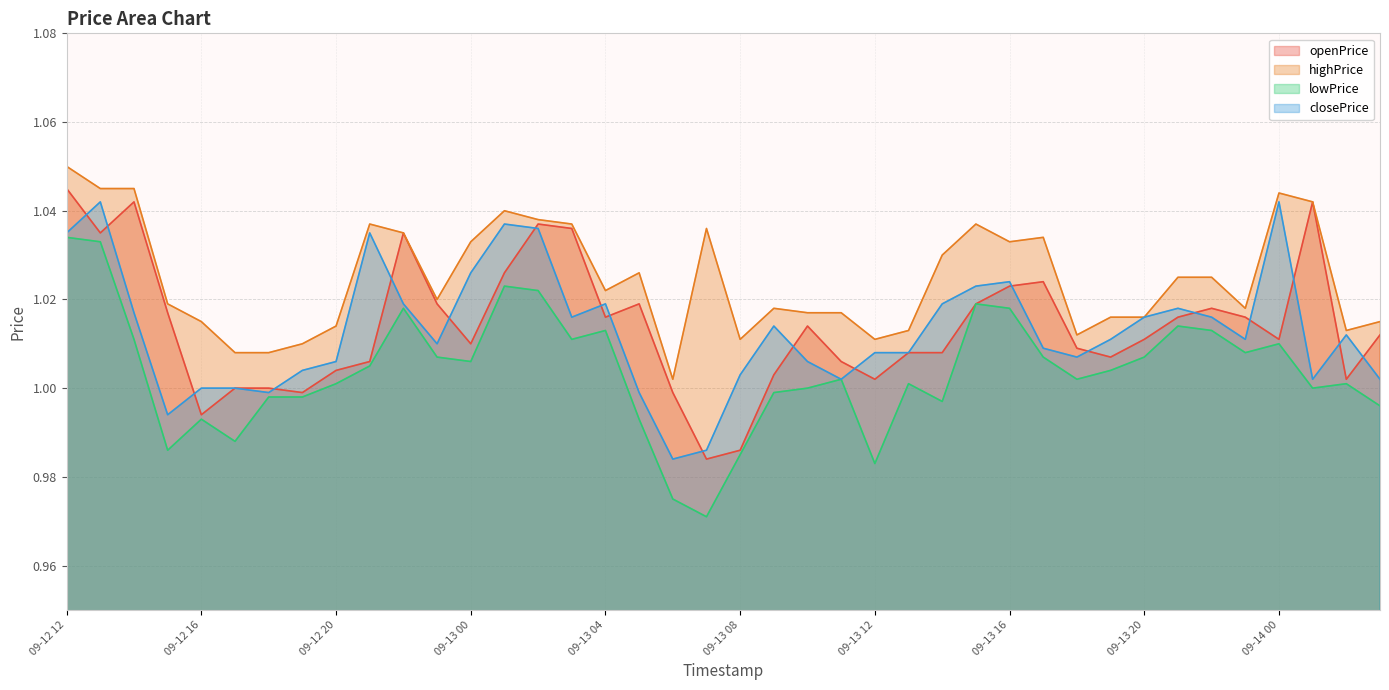

In lowPrice, how many points are higher than both neighbors (excluding endpoints)?

10